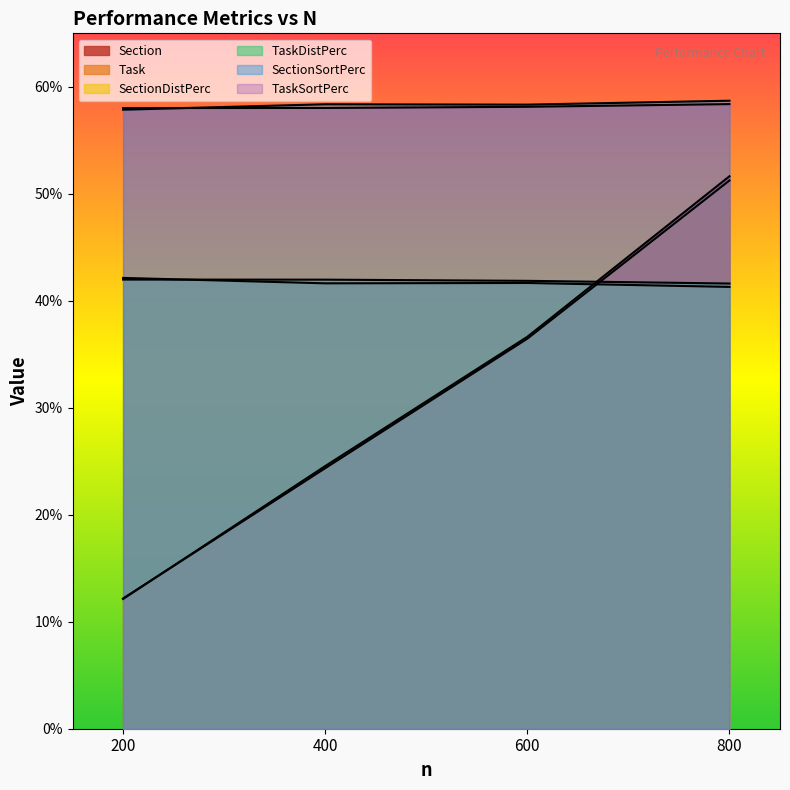

Between 600 and 800, which series saw the biggest shift?

Section